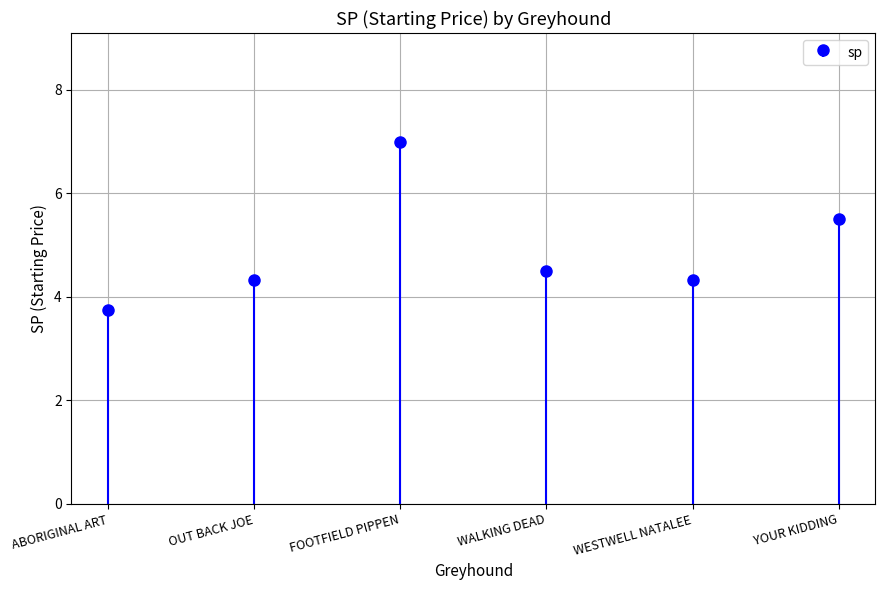

What is the difference between the values at YOUR KIDDING and WALKING DEAD?

1.0